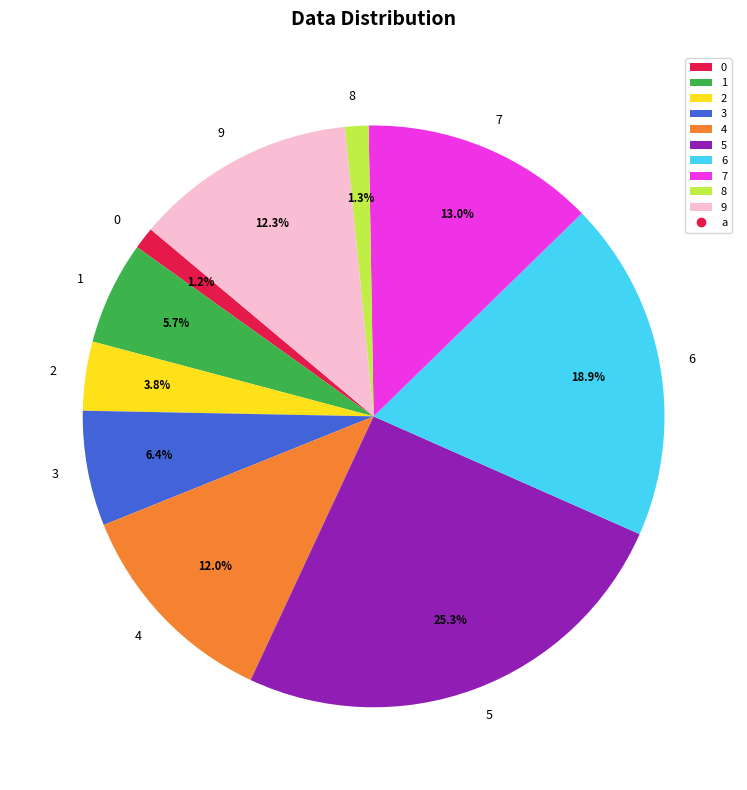

To the nearest percent, what is the average slice percentage?

10%